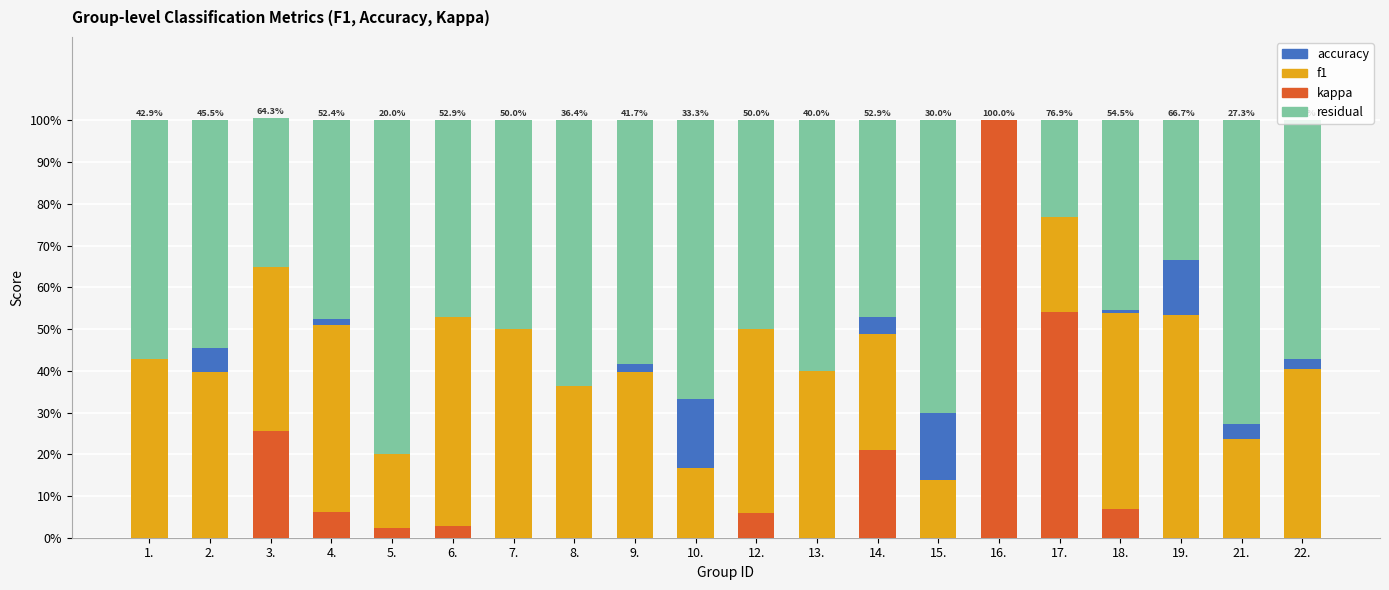

Count the number of data series in this chart.

4